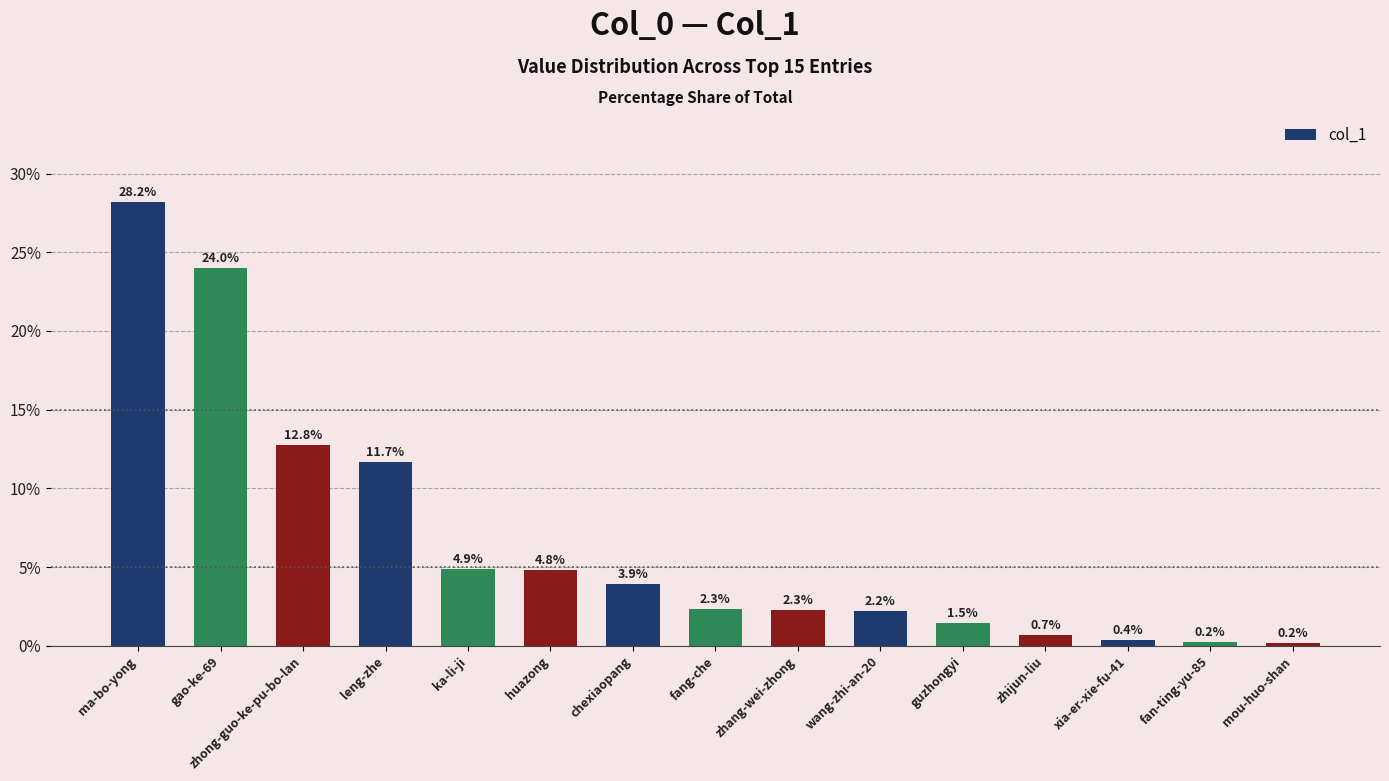

Reading left to right, transcribe all the data shown in this chart.

ma-bo-yong=28.2	gao-ke-69=24.0	zhong-guo-ke-pu-bo-lan=12.8	leng-zhe=11.7	ka-li-ji=4.9	huazong=4.8	chexiaopang=3.9	fang-che=2.3	zhang-wei-zhong=2.3	wang-zhi-an-20=2.2	guzhongyi=1.5	zhijun-liu=0.7	xia-er-xie-fu-41=0.4	fan-ting-yu-85=0.2	mou-huo-shan=0.2